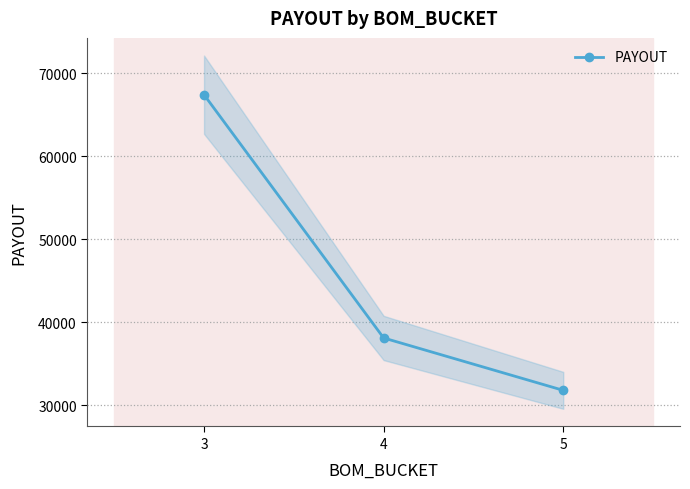

True or false: the data shows 38094.6 at 4.

True